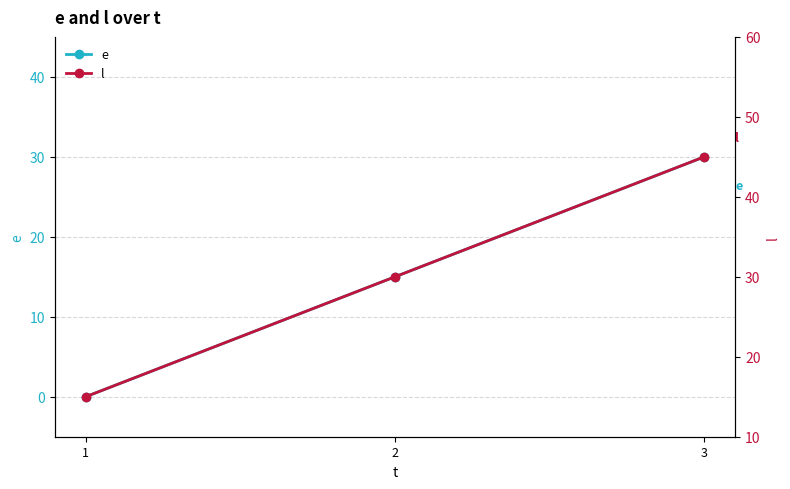

Rank the series at 2 from highest to lowest value.

l, e